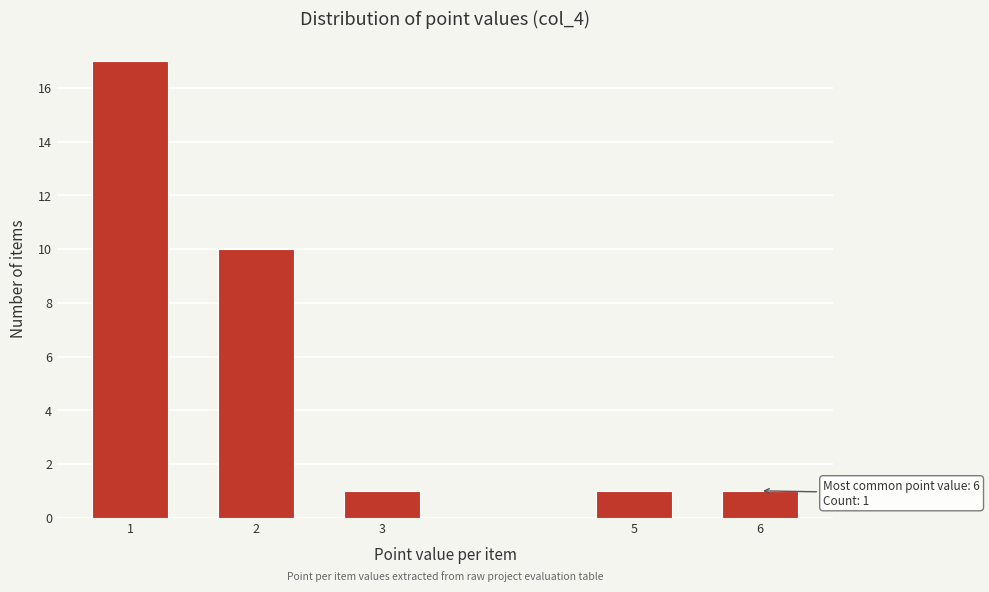

Reading left to right, transcribe all the data shown in this chart.

17	10	1	1	1